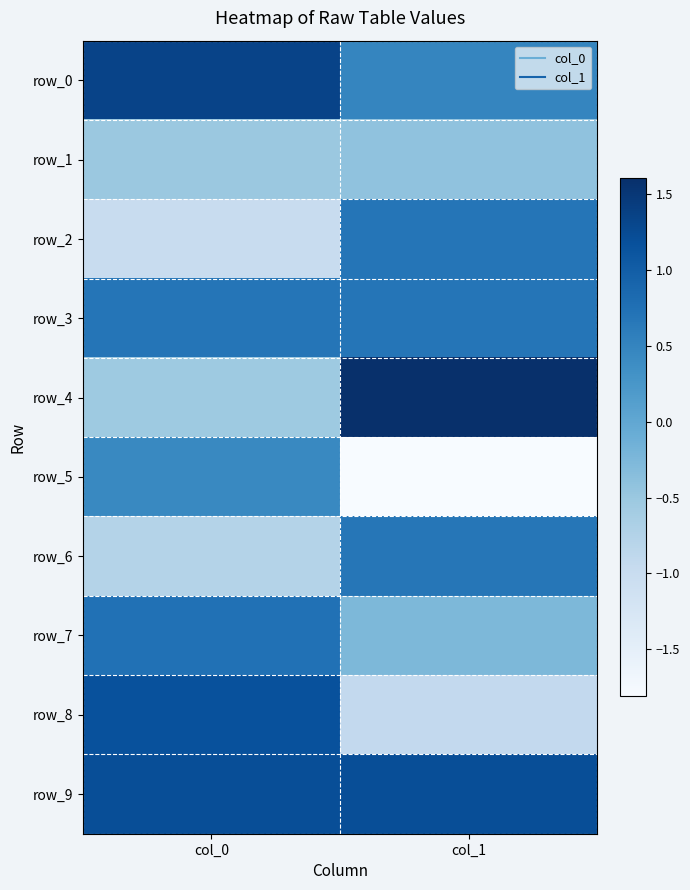

Is the value of row_1 at col_0 greater than the value of row_0 at col_1?

No